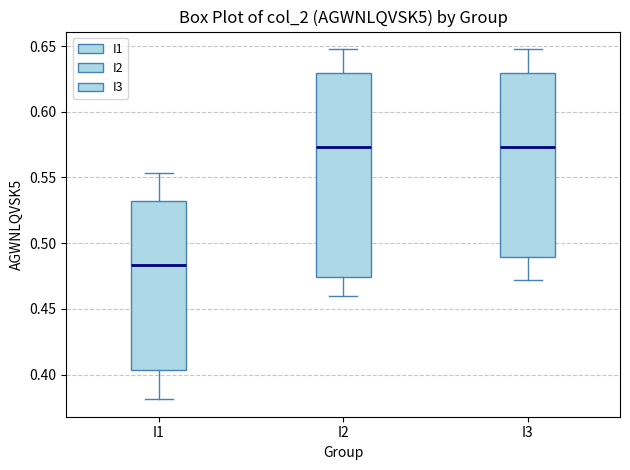

Which box is the tallest, from its lower edge to its upper edge?

I2